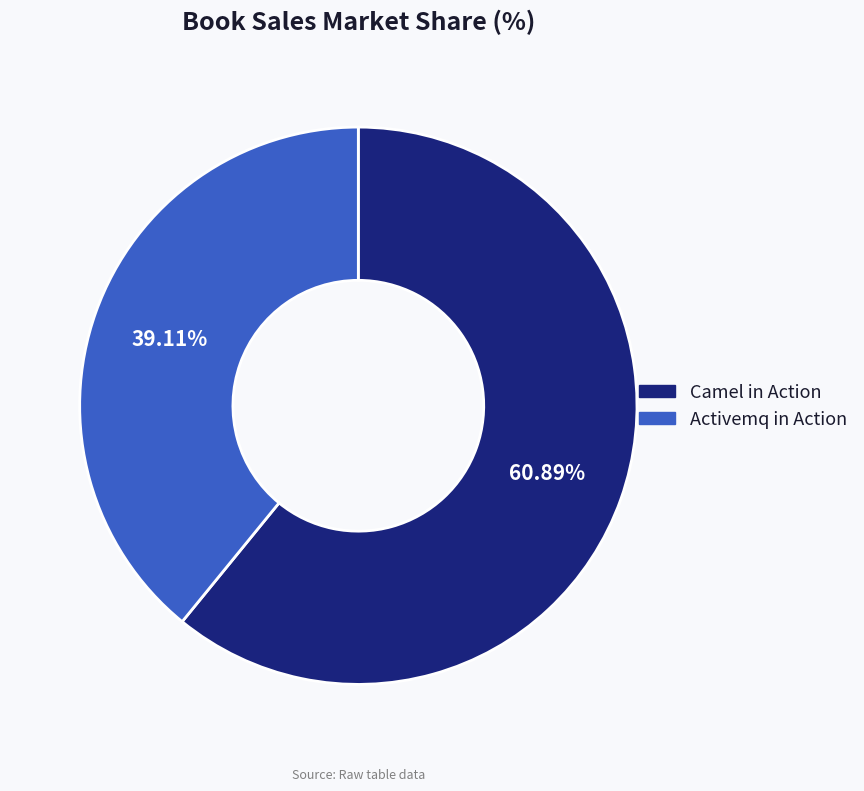

Which slice is the smallest?

Activemq in Action